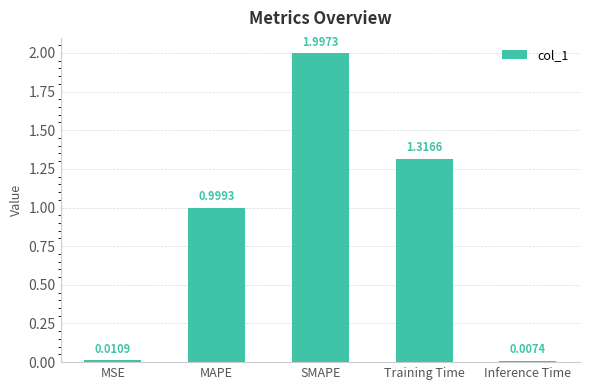

List the labels in order of value, smallest first.

Inference Time, MSE, MAPE, Training Time, SMAPE